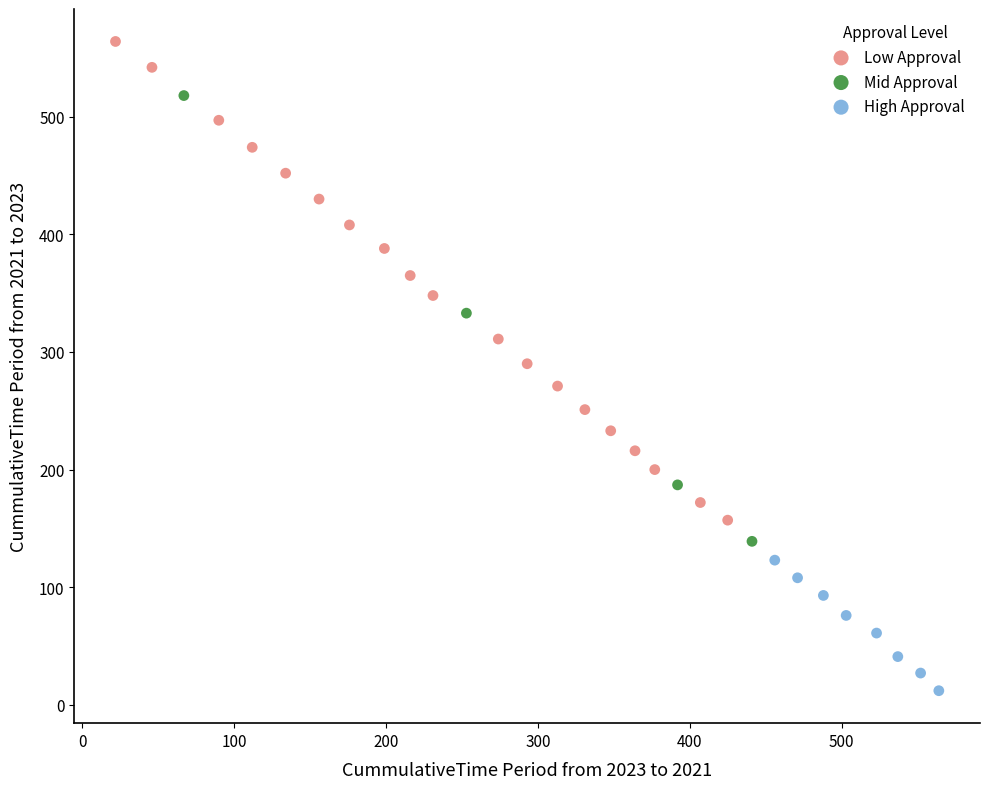

Which series has the widest spread of Y values?

Low Approval